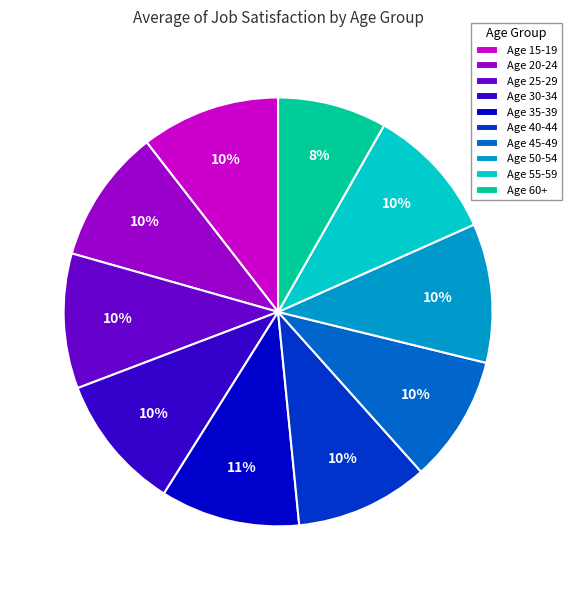

What is the ratio of the value at Age 25-29 to the value at Age 15-19?

1.0